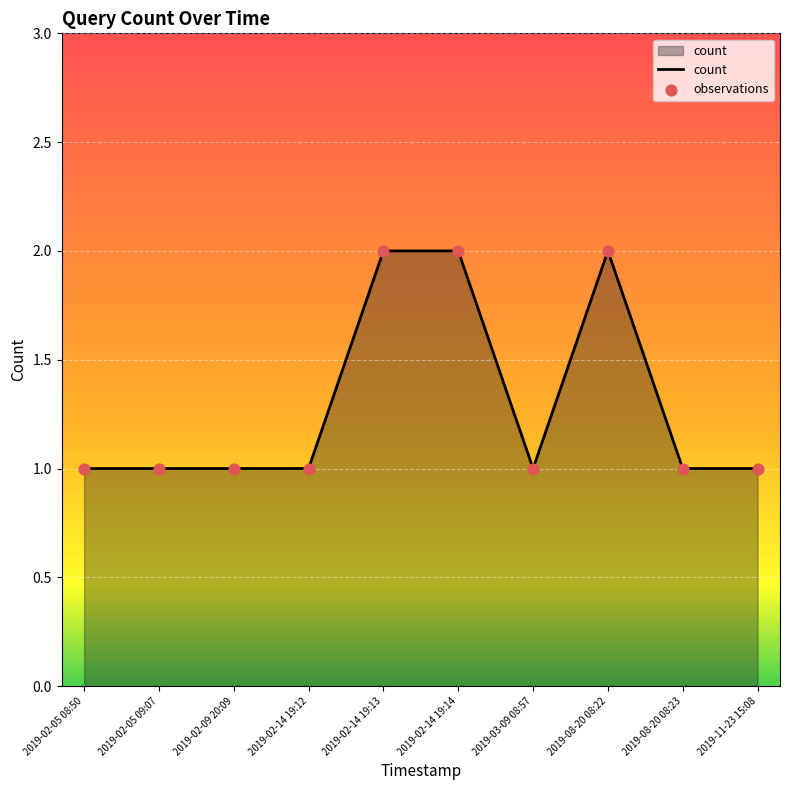

Between 2019-02-05 08:50 and 2019-08-20 08:22, which is larger?

2019-08-20 08:22